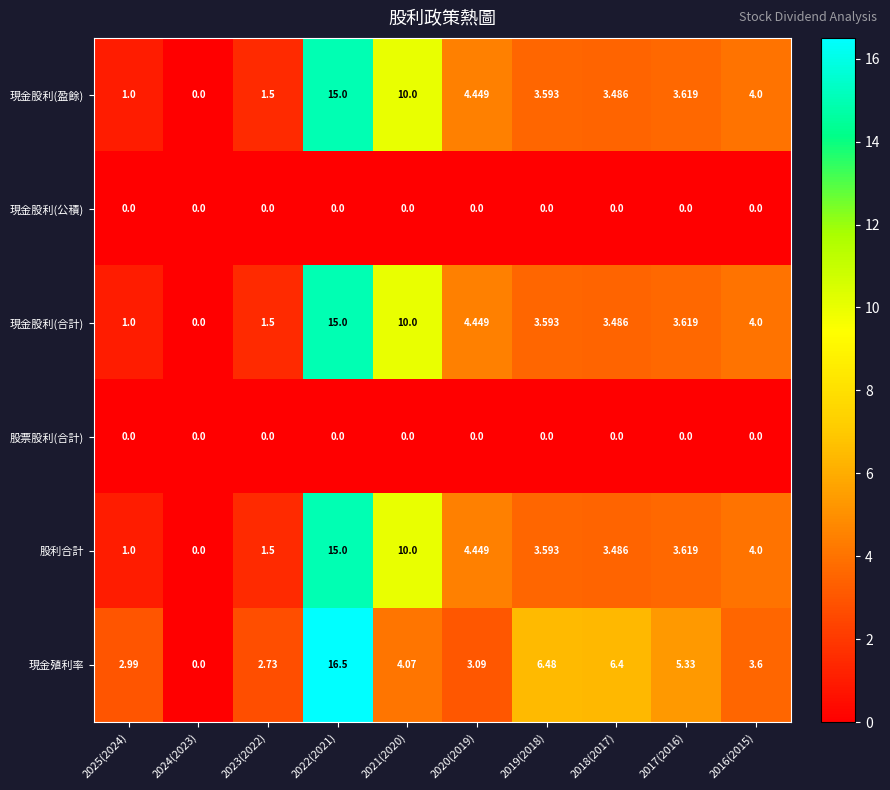

How many positive values does the 股利合計 series have?

9